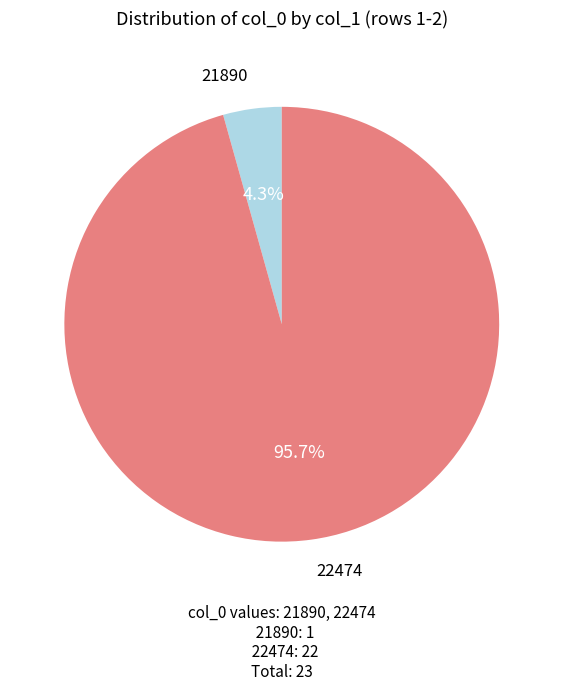

Rank the categories by value from lowest to highest.

21890, 22474